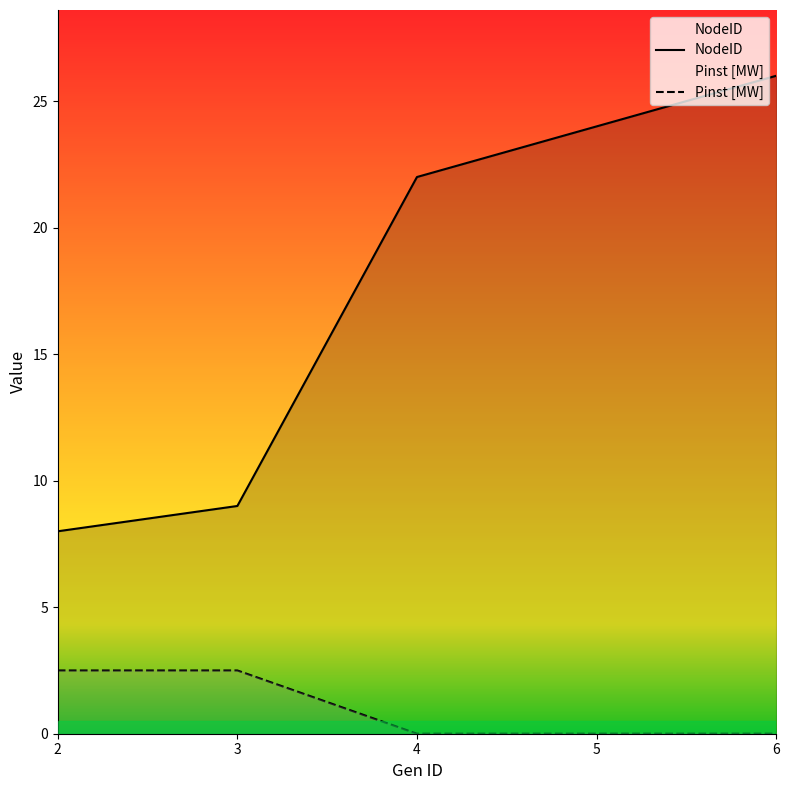

Is the value of NodeID at 4 greater than the value of Pinst [MW] at 2?

Yes